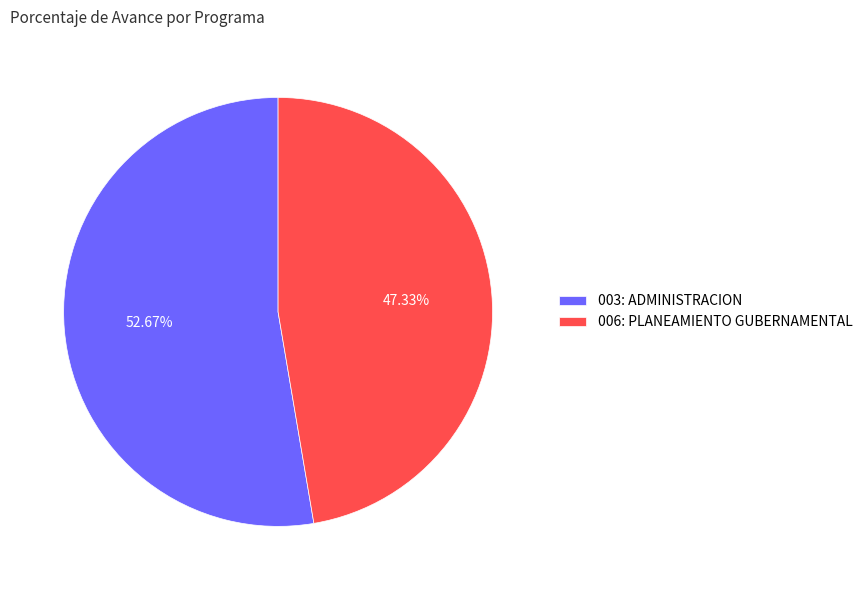

Do 003: ADMINISTRACION and 006: PLANEAMIENTO GUBERNAMENTAL together represent more than half of the pie?

Yes